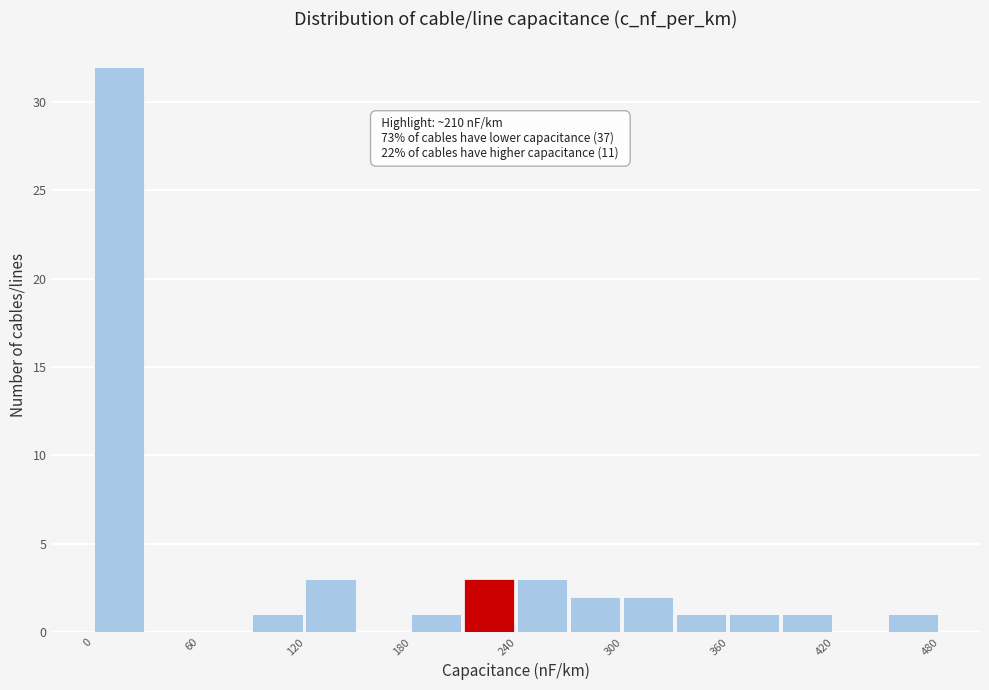

Around what value on the x-axis is the tallest bar? Give the approximate position of its centre, as read against the axis.

10